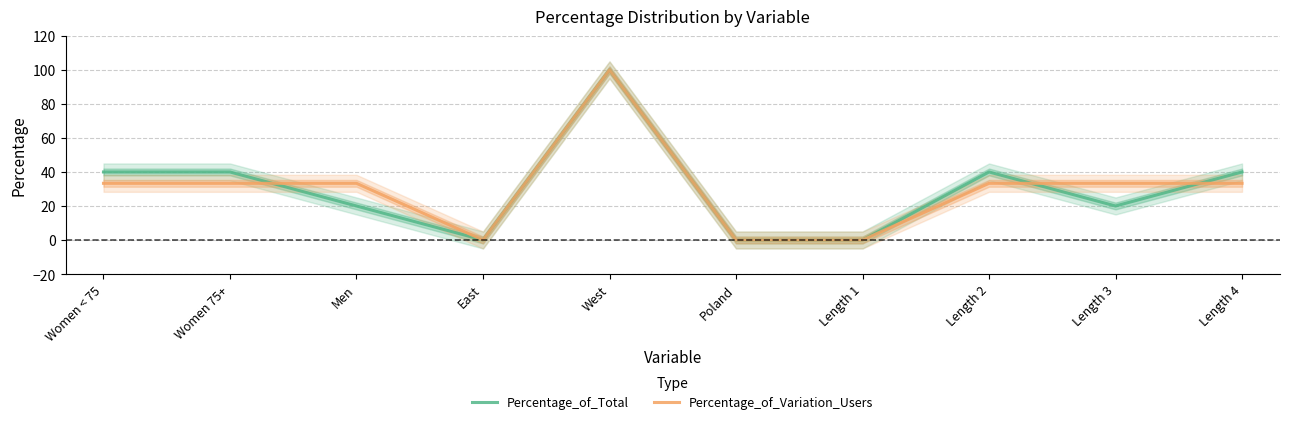

List the series in order of their overall mean, lowest first.

Percentage_of_Variation_Users, Percentage_of_Total